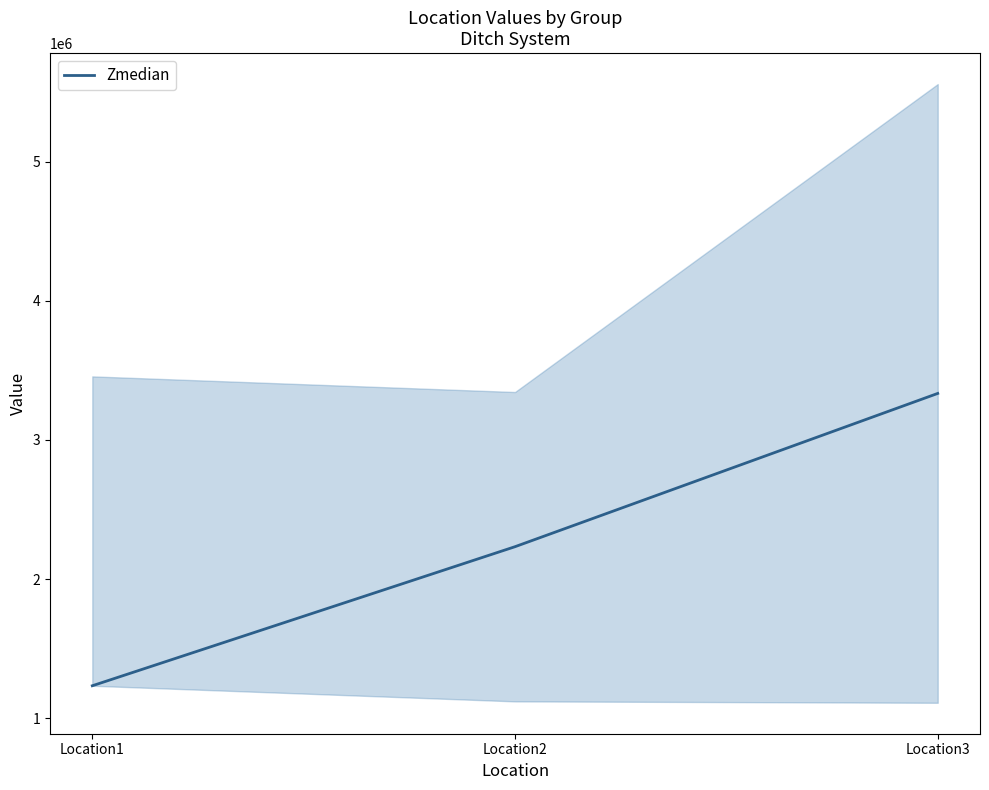

Reading left to right, list all the values displayed in this chart.

Location1=1234567	Location2=2233445	Location3=3334445